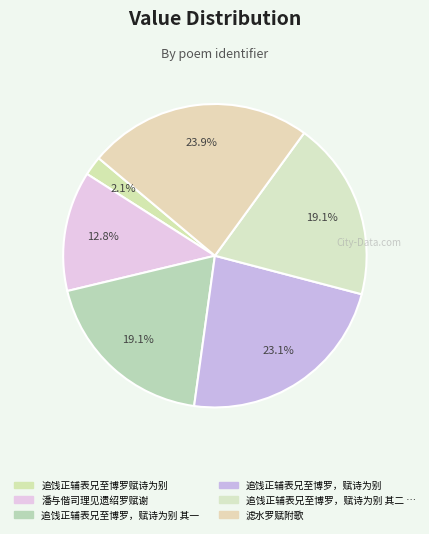

What is the smallest slice in the pie chart?

追饯正辅表兄至博罗赋诗为别